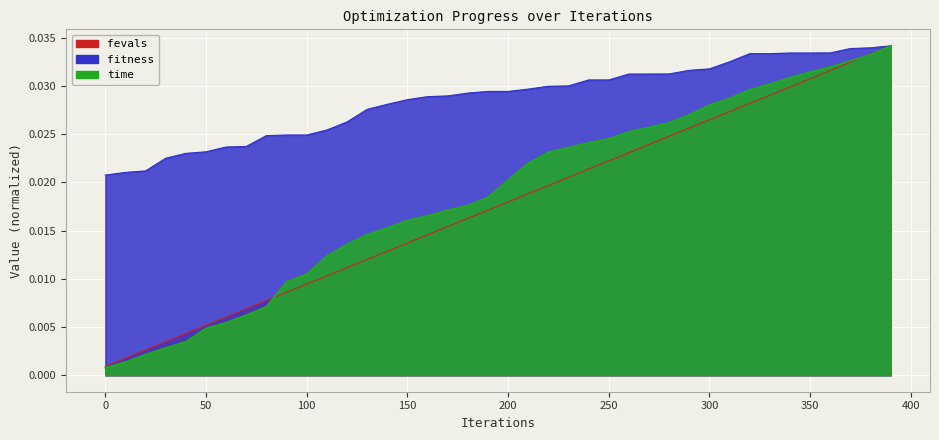

Which series has the largest total across all categories?

fitness